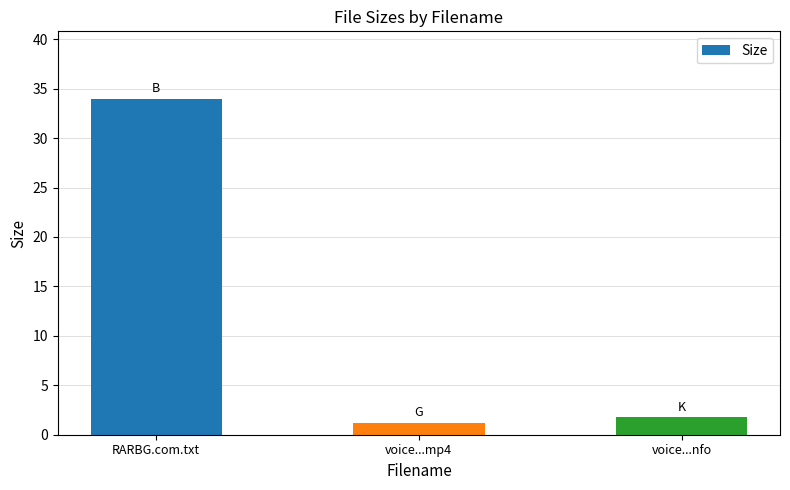

Read the value at voice...mp4.

1.2